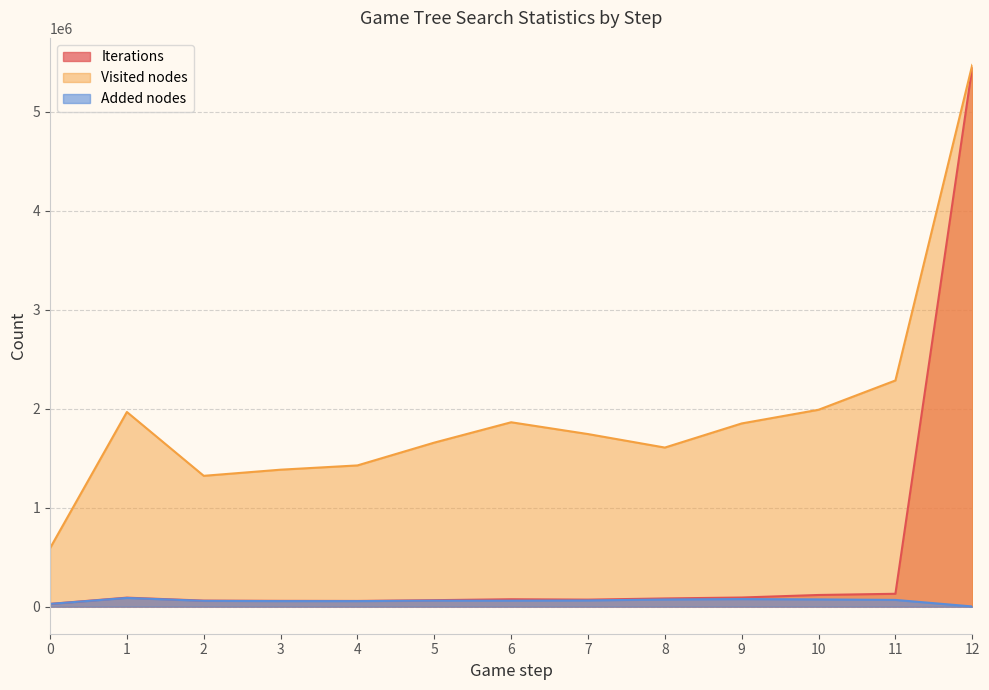

What is the difference between the highest and lowest values at 11?

2217398